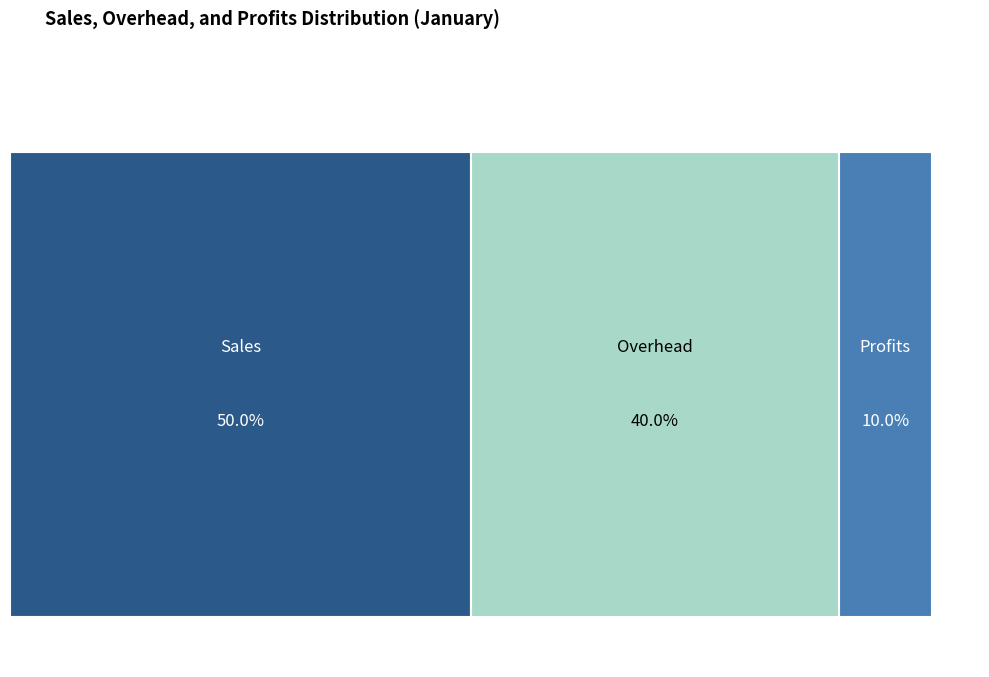

Does Overhead represent more than half of the total?

No